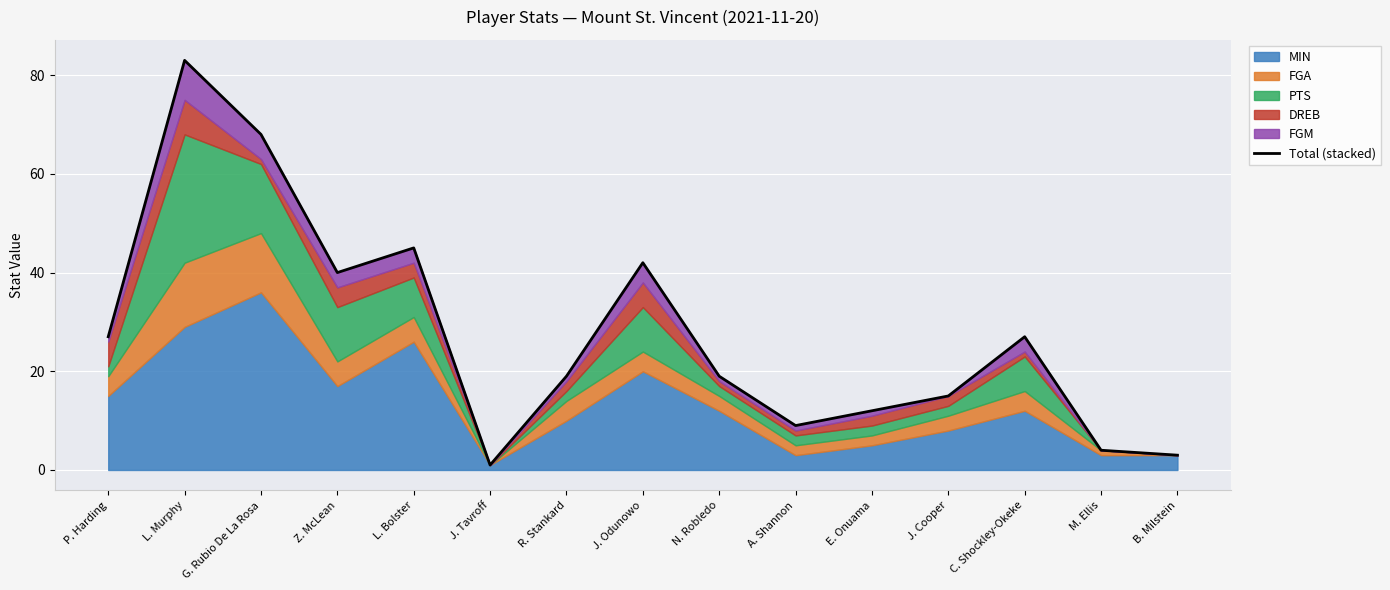

What is the difference between the second highest and second lowest values?

65